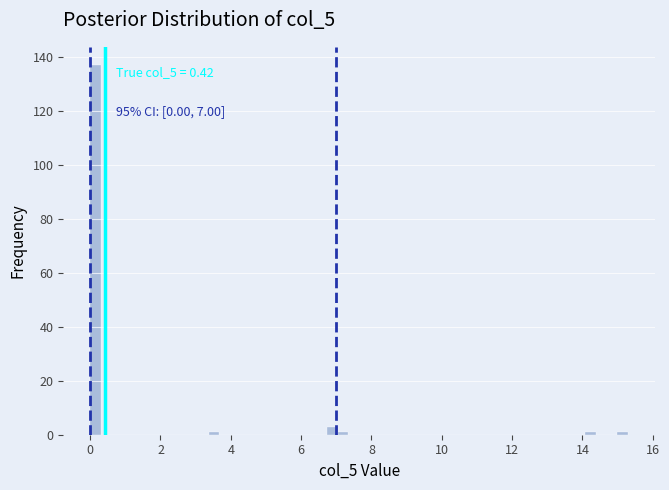

Read against the x-axis, roughly where is the centre of the tallest bar?

0.2